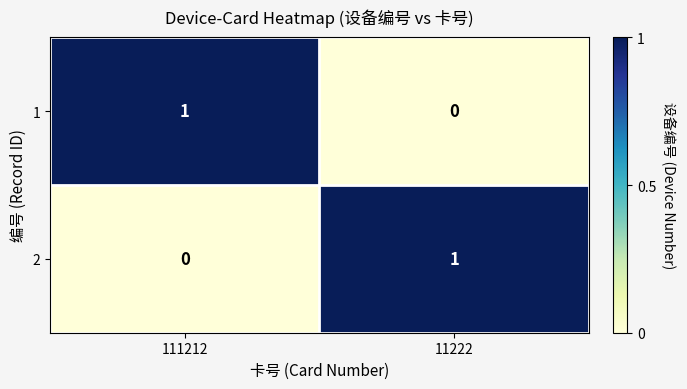

At which label does 2 reach its peak?

11222